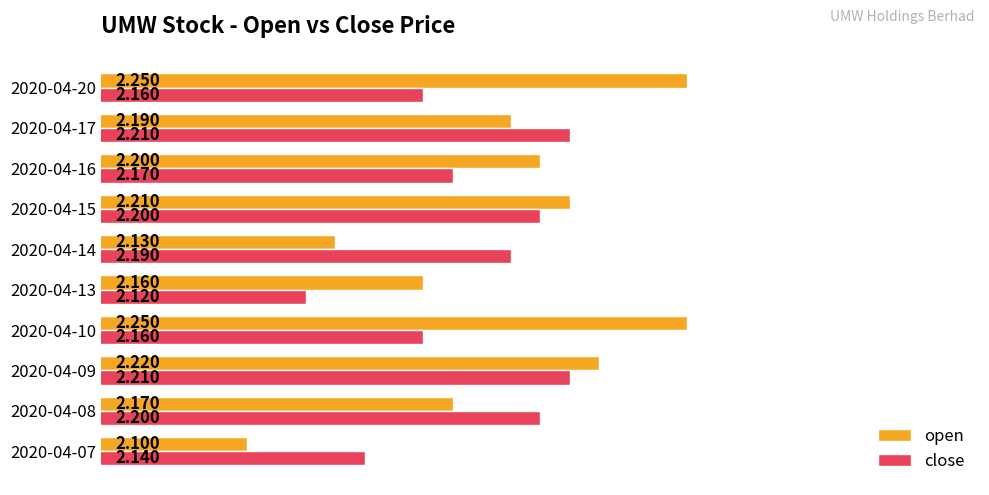

Which series has the largest range (max minus min)?

open